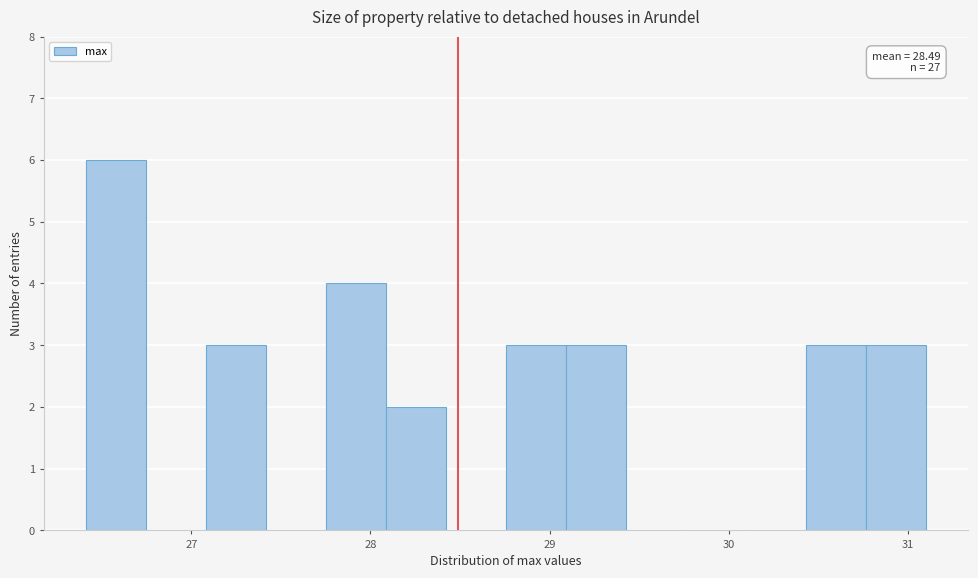

Around what value on the x-axis is the tallest bar? Give the approximate position of its centre, as read against the axis.

26.6